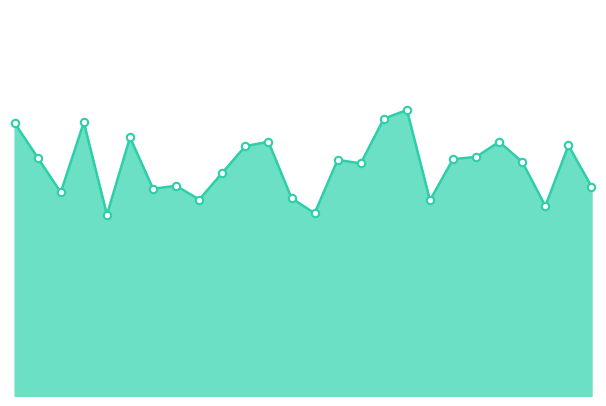

Is this an area chart (filled region under the line)?

Yes